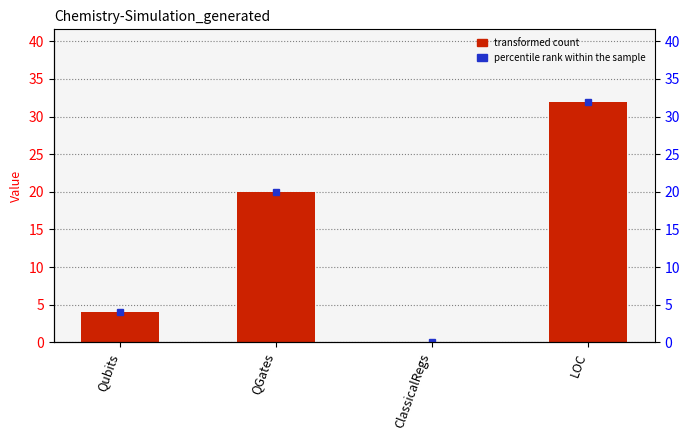

Are the bars grouped side by side (vs. stacked)?

No